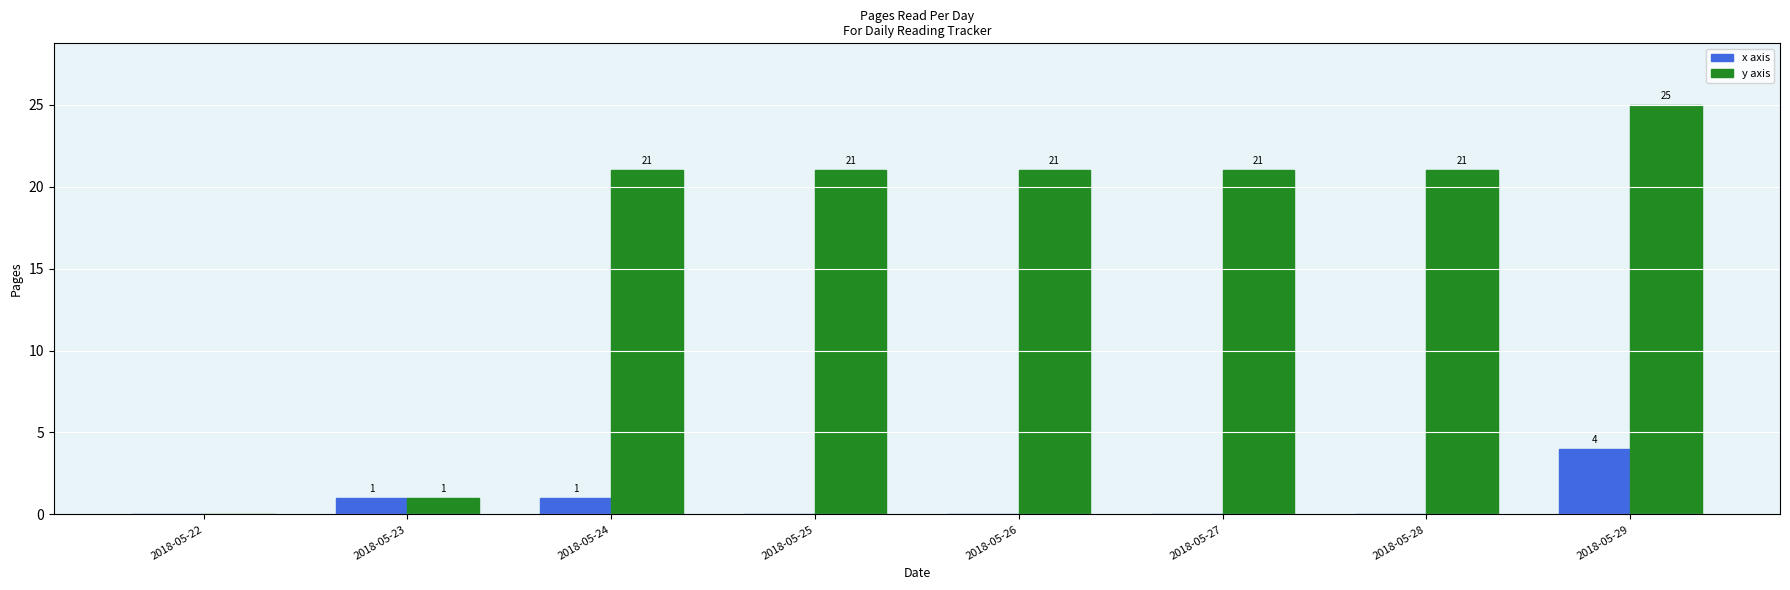

Between 2018-05-24 and 2018-05-27, which series saw the biggest shift?

x axis